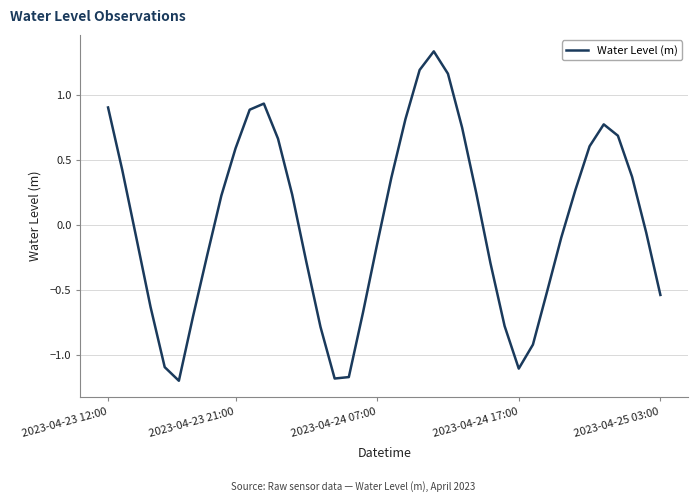

How many lines are shown in the chart?

1